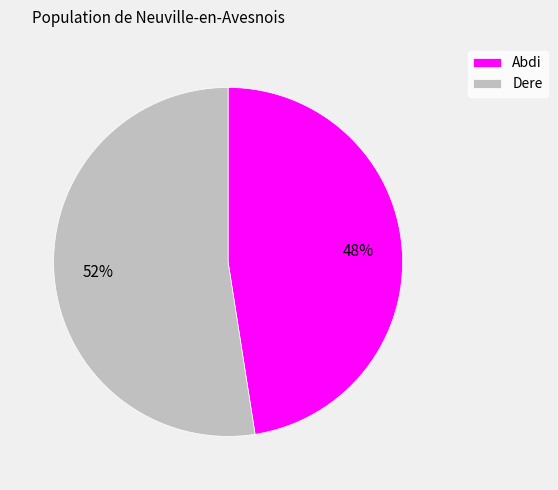

The Abdi slice represents 53% of the pie. True or false?

False